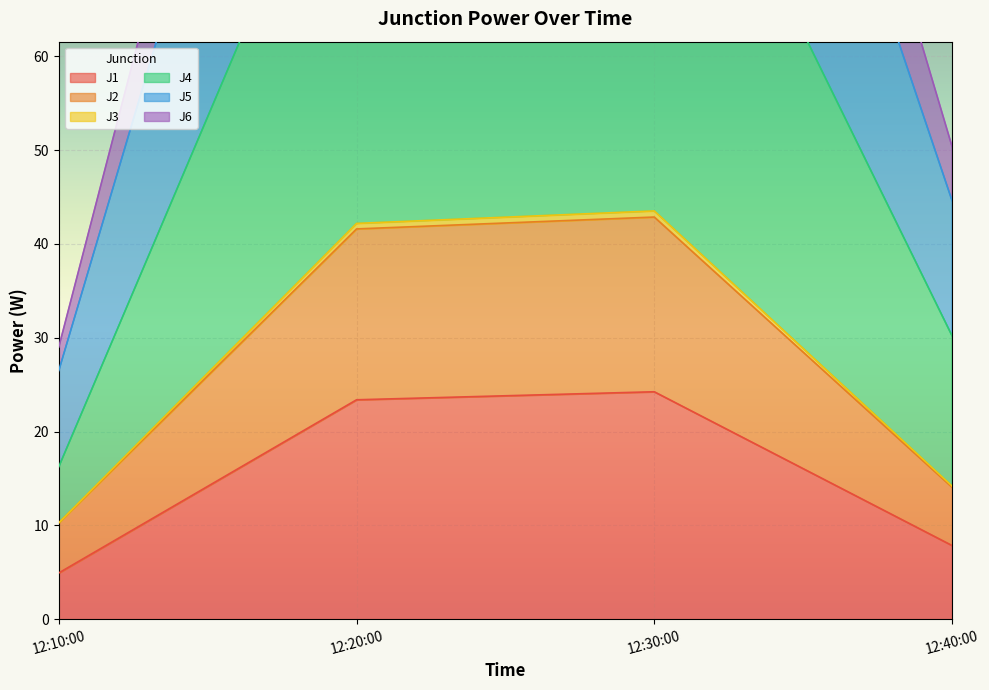

Which category has the lowest value in the J1 series?

12:10:00